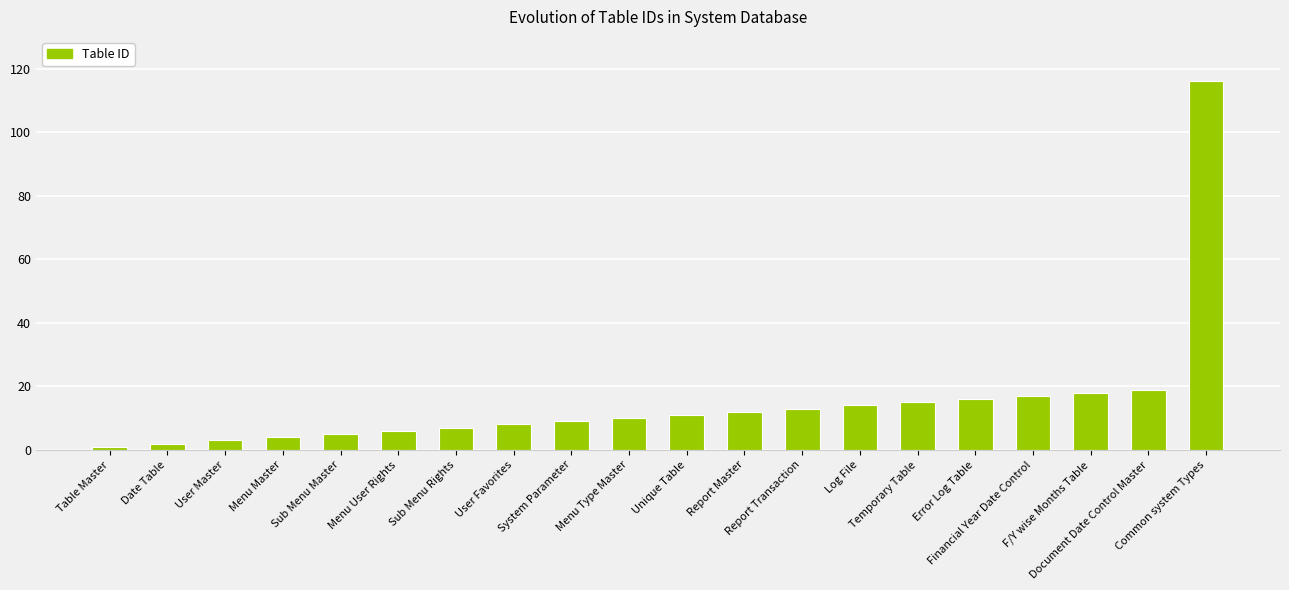

What is the label of the 10th bar from the left?

Menu Type Master